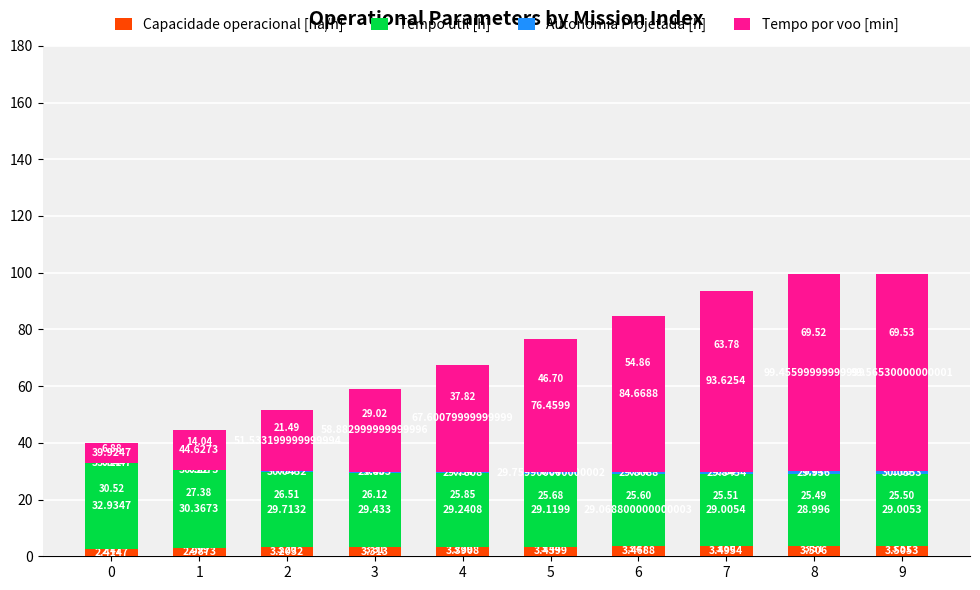

How many data points in Capacidade operacional [ha/h] are above 3?

8